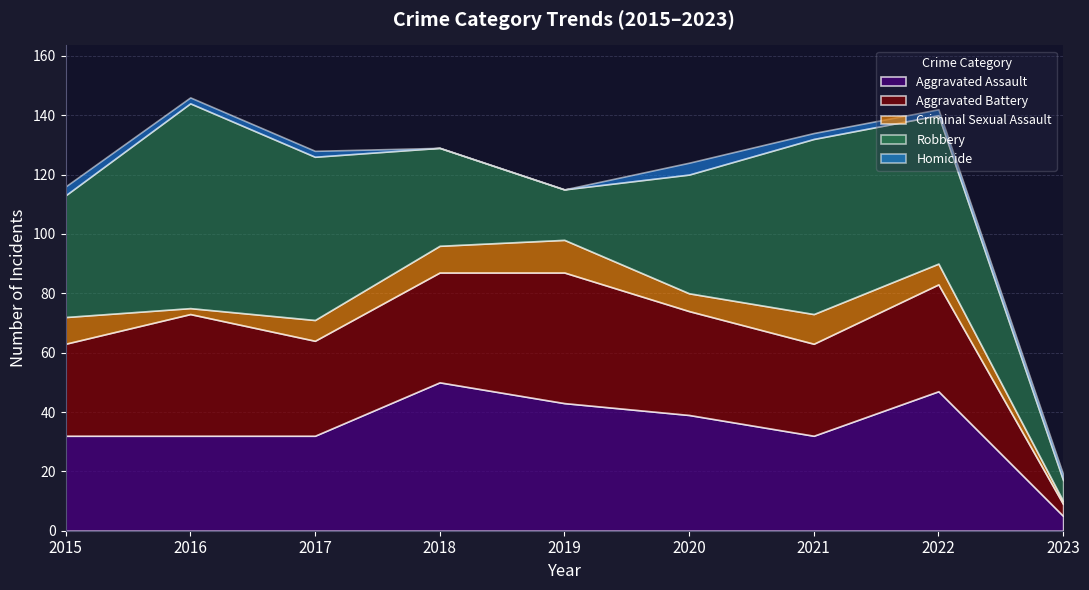

The Aggravated Battery series shows 41 at 2021. True or false?

False